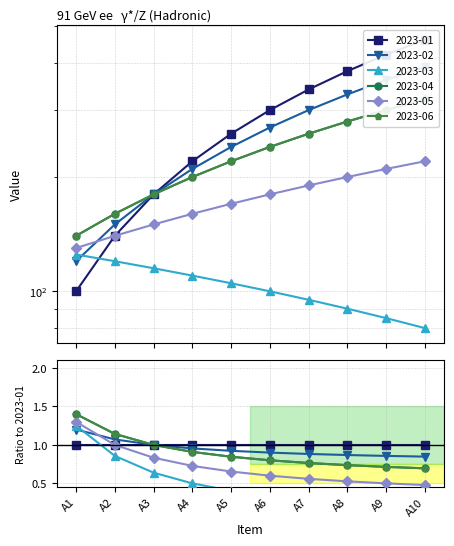

How many lines are shown in the chart?

6